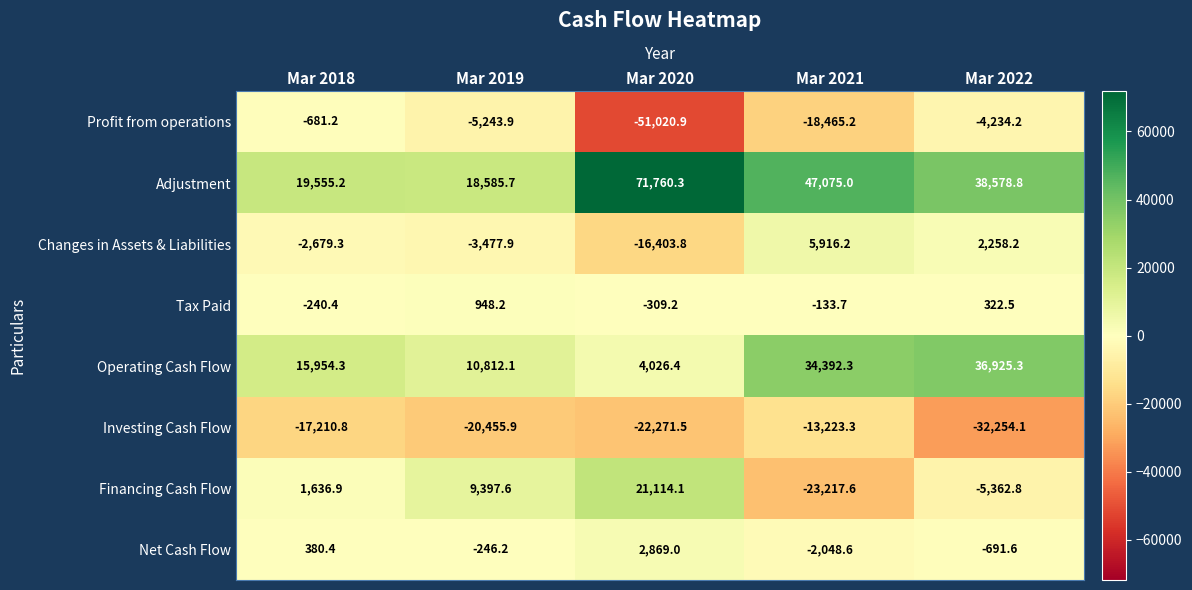

What is the difference between the Financing Cash Flow values at Mar 2018 and Mar 2020?

19477.2